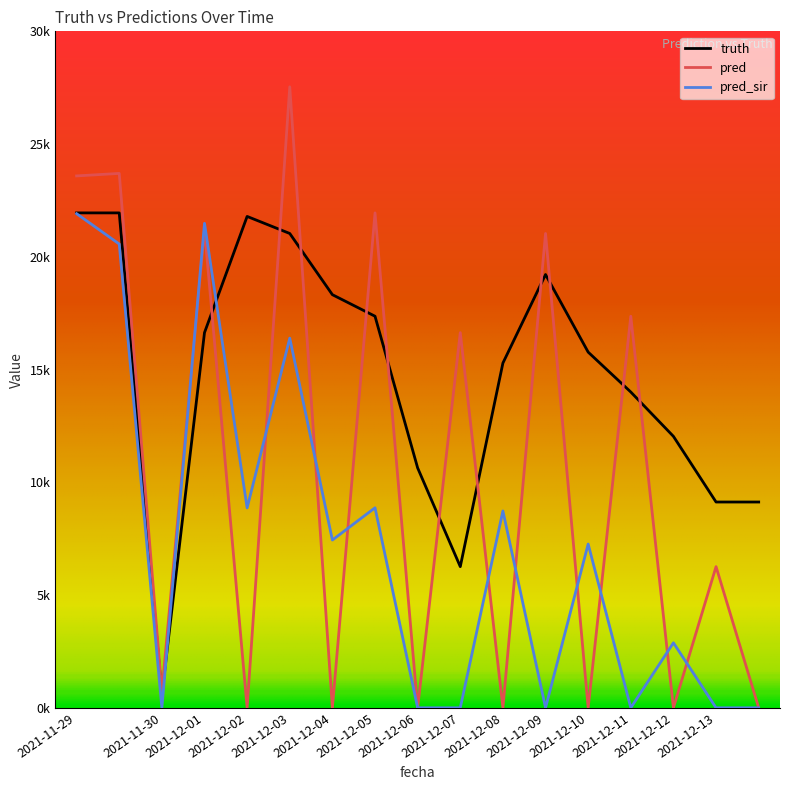

What are all the series names shown in the legend?

truth, pred, pred_sir